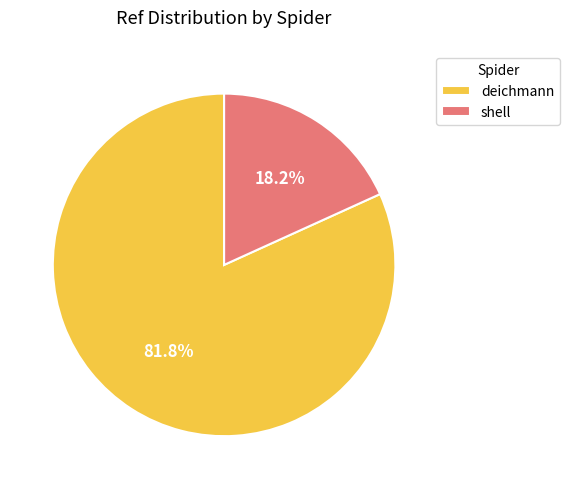

The shell slice represents 18% of the pie. True or false?

True